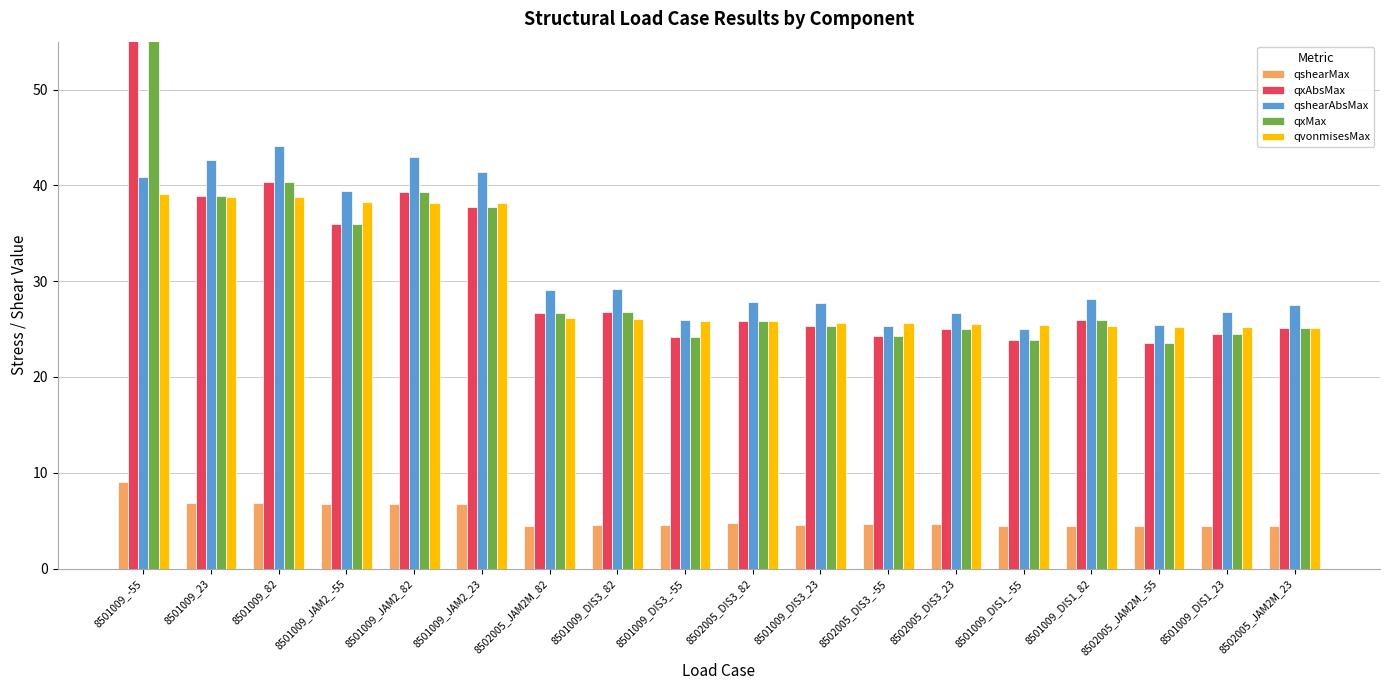

Which series has the largest total across all categories?

qxAbsMax